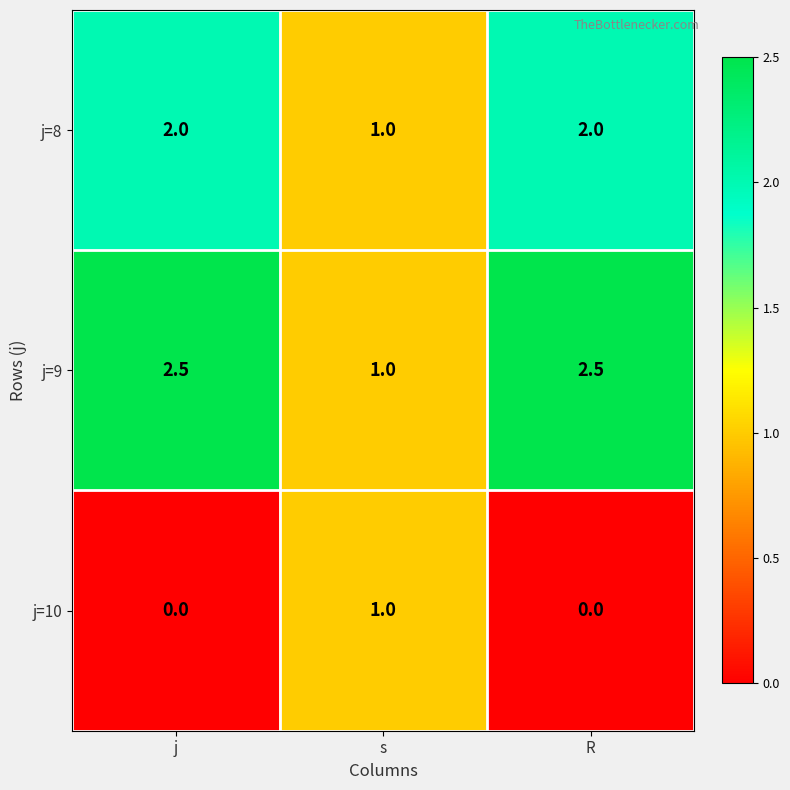

Which series has the largest total across all categories?

j=9